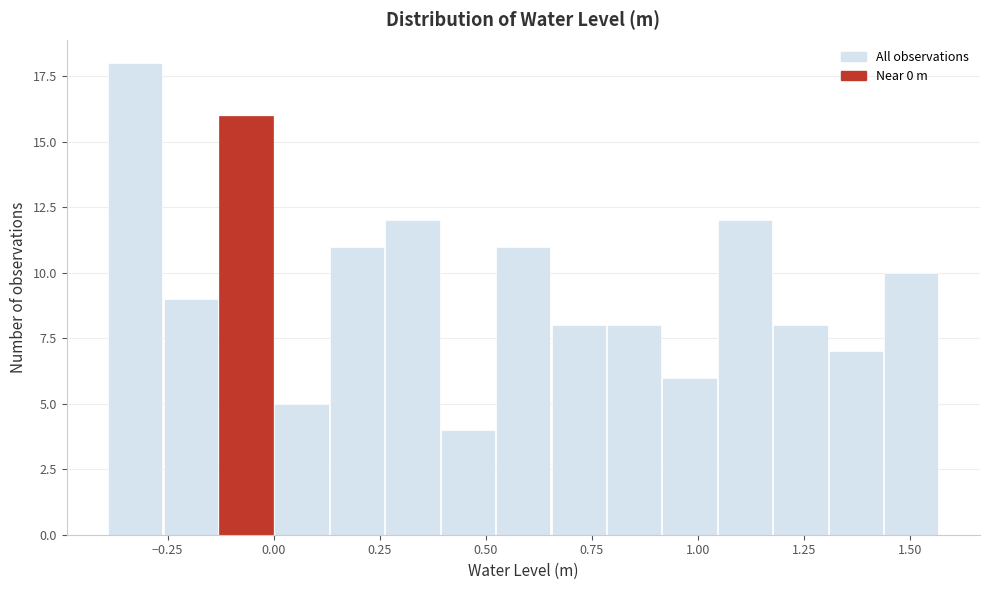

Read against the x-axis, roughly where is the centre of the tallest bar?

-0.35